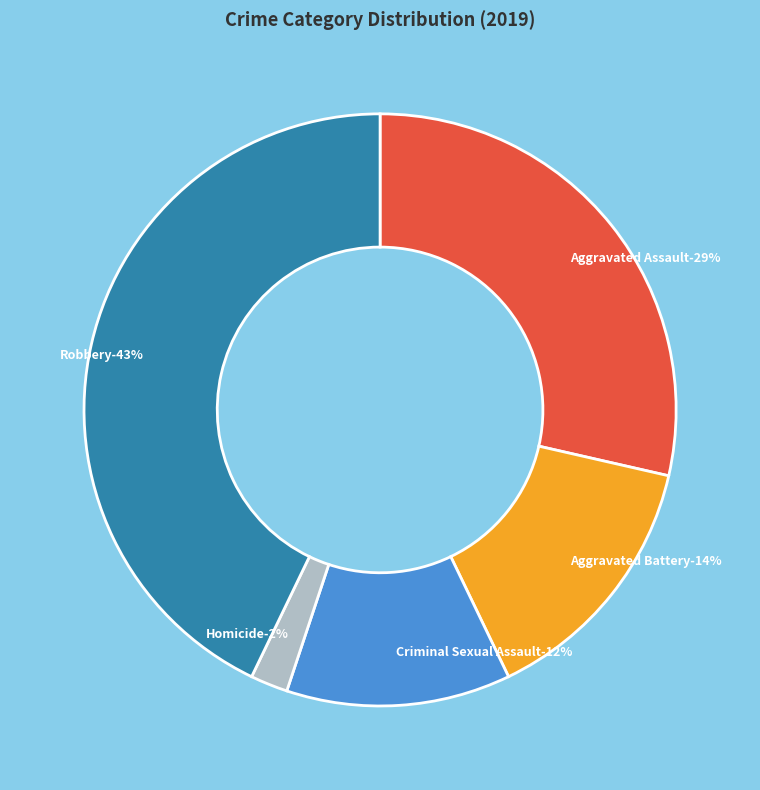

Rank the categories by value from highest to lowest.

Robbery, Aggravated Assault, Aggravated Battery, Criminal Sexual Assault, Homicide